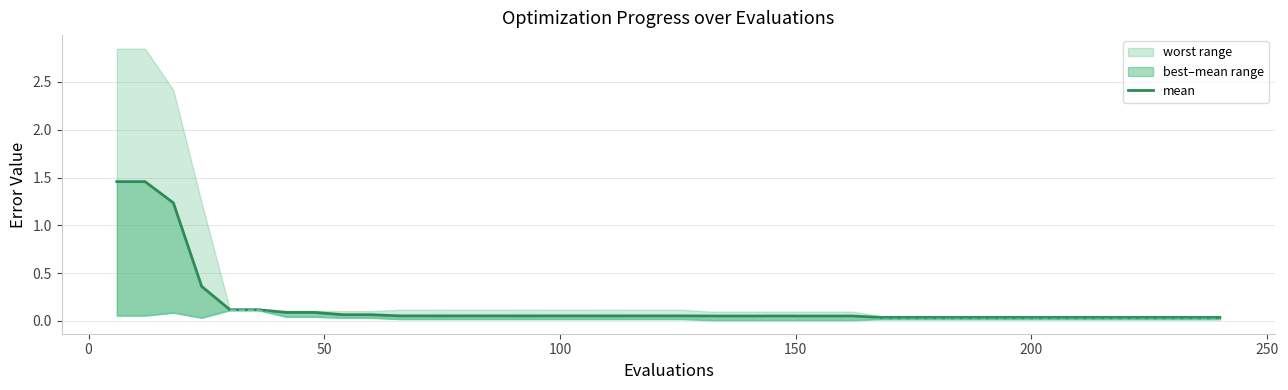

Is it true that the value at 31 is 0.1?

False